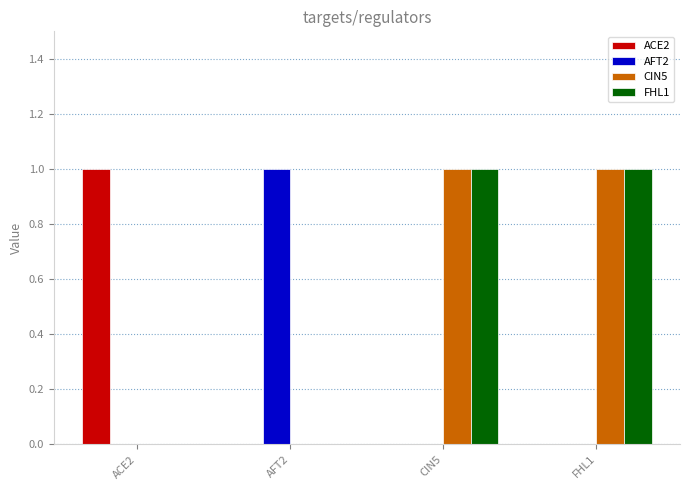

Is the value of FHL1 at CIN5 greater than the value of AFT2 at FHL1?

Yes